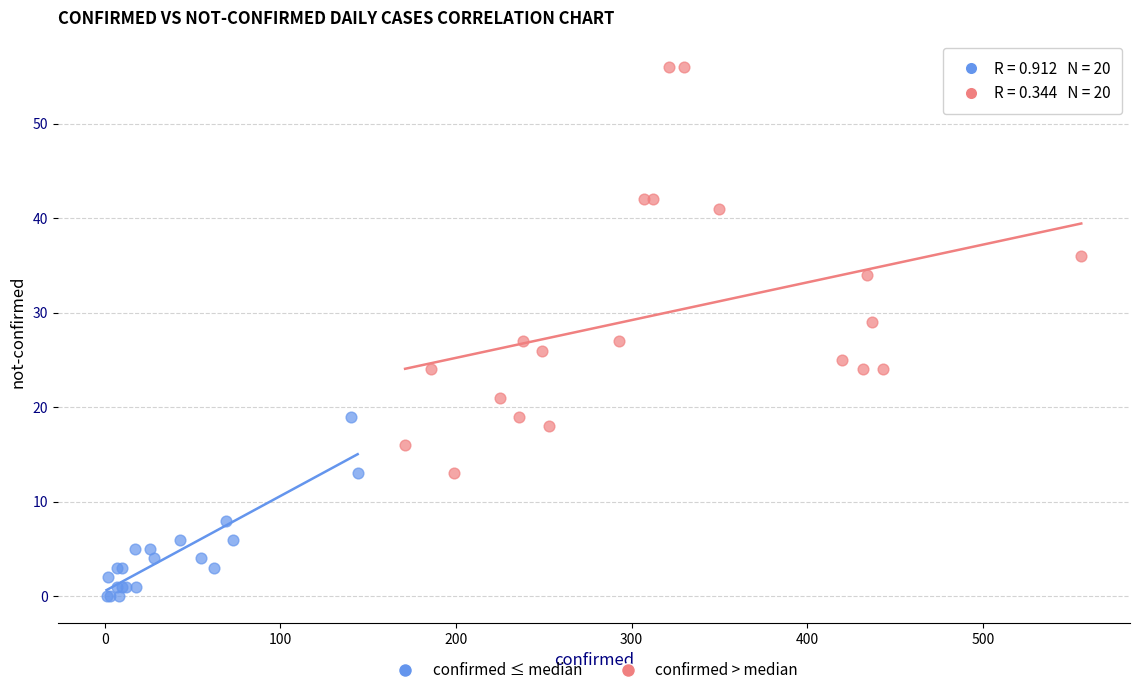

Which series reaches the maximum Y coordinate?

confirmed > median